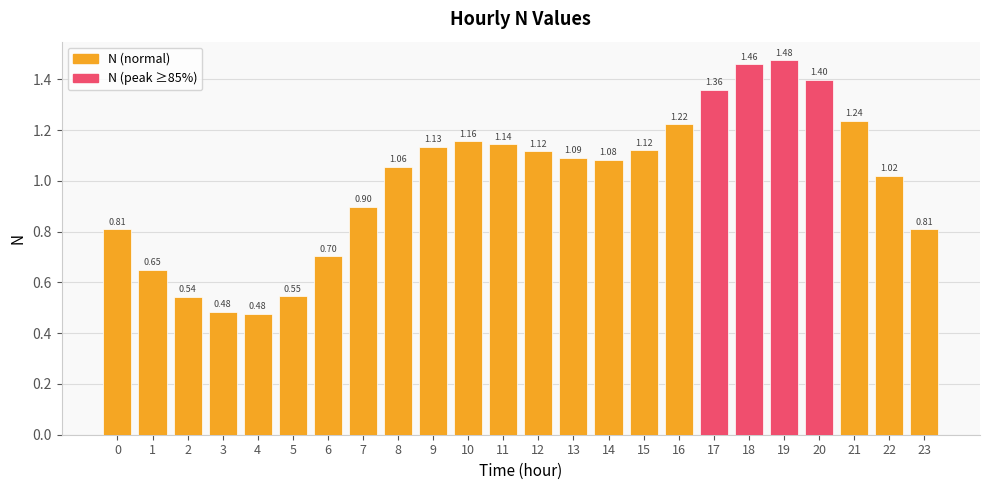

What is the change in value from 5 to 9?

+0.6